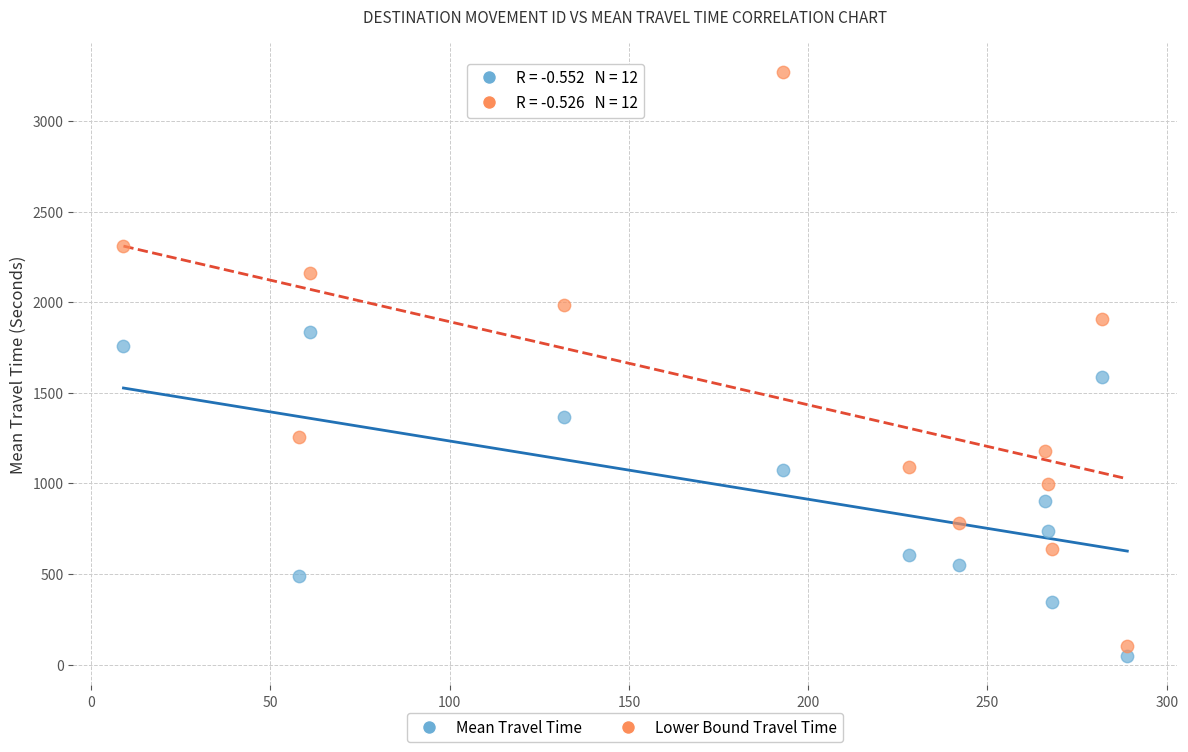

What is the X range (max minus min) for the scatter plot?

280